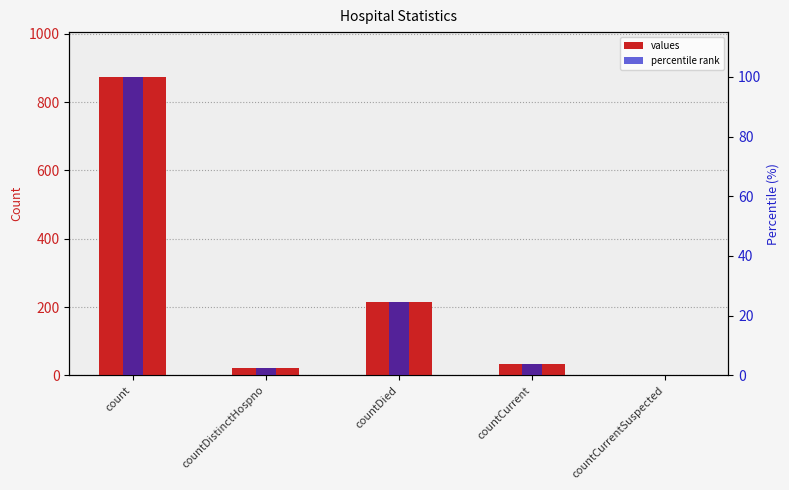

Rank the series at countDied from highest to lowest value.

values, percentile rank